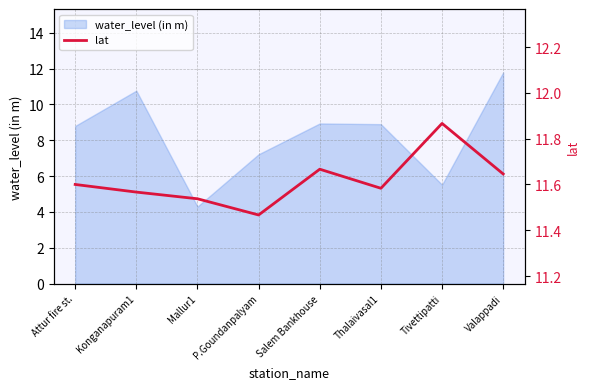

How many values are between 11 and 12?

8